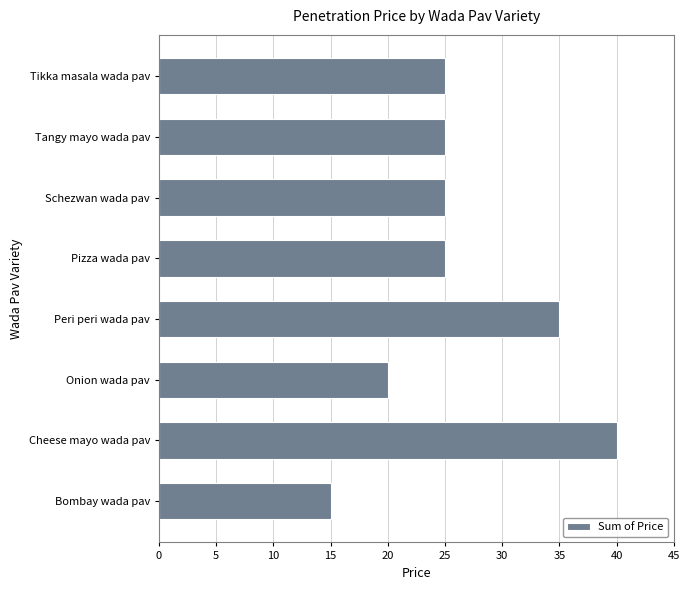

Does the chart contain stacked bars?

No